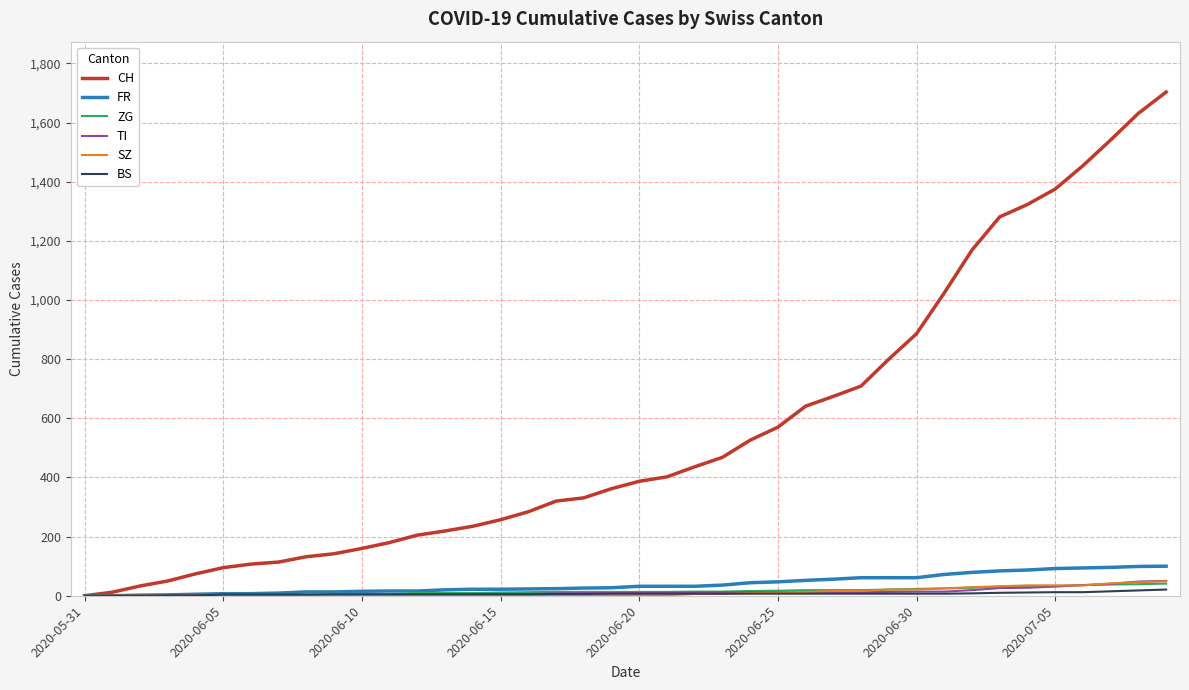

What is the highest value of the CH series?

1703